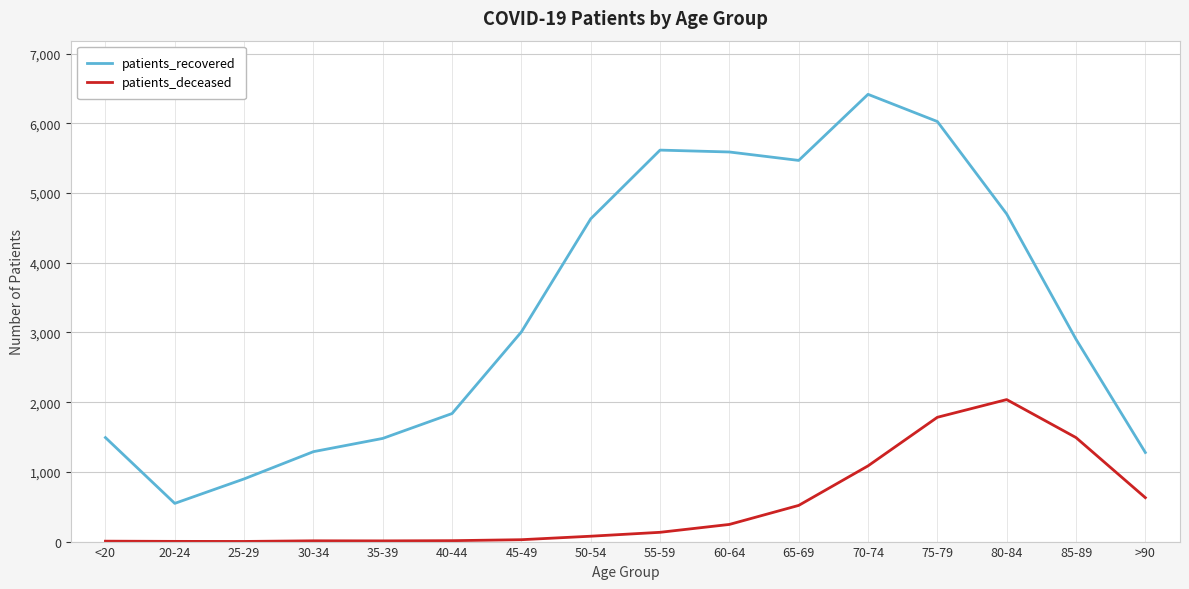

Which category has the lowest value in the patients_recovered series?

20-24